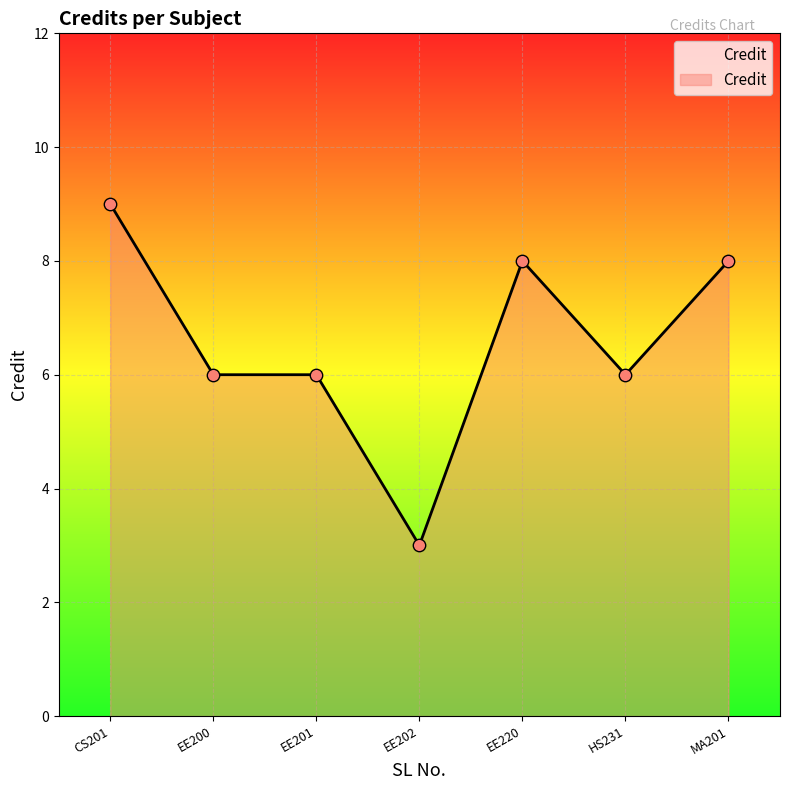

Between EE201 and EE202, which is larger?

EE201